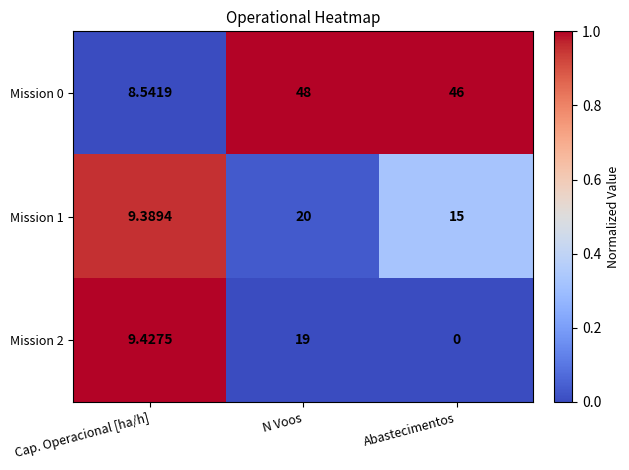

Rank the series at Abastecimentos from highest to lowest value.

Mission 0, Mission 1, Mission 2